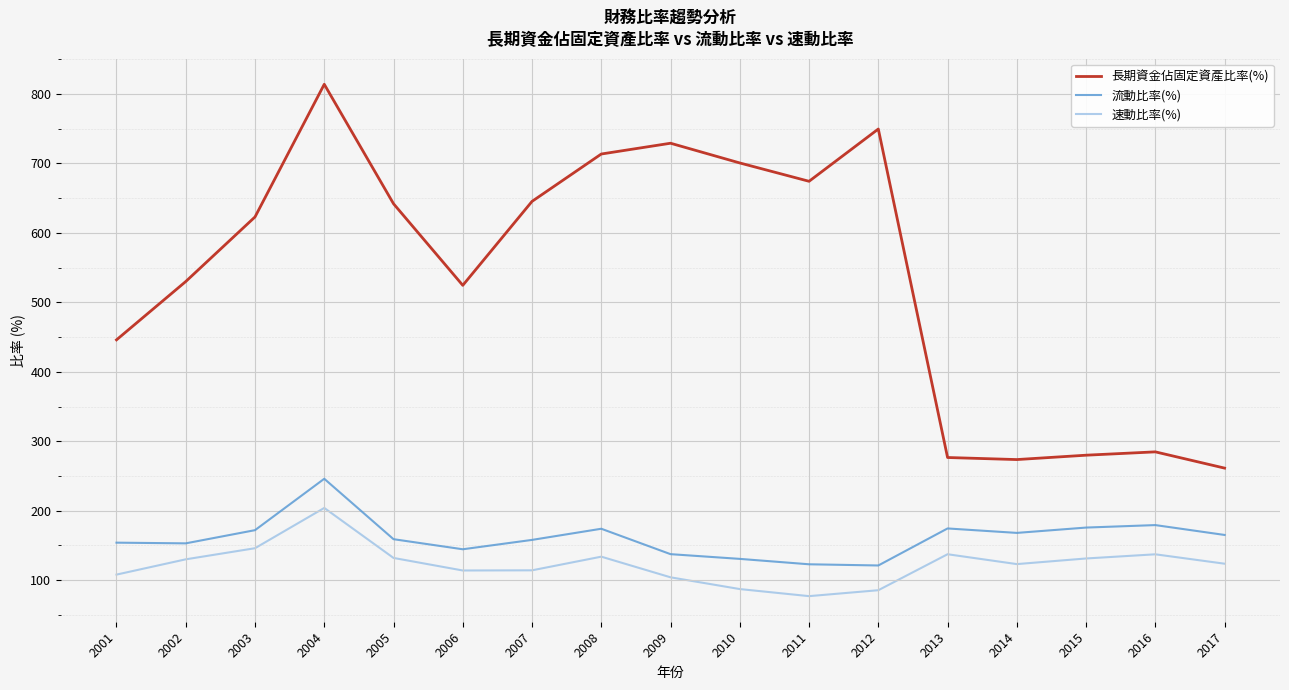

What is the difference between the highest and lowest values at 2013?

139.3